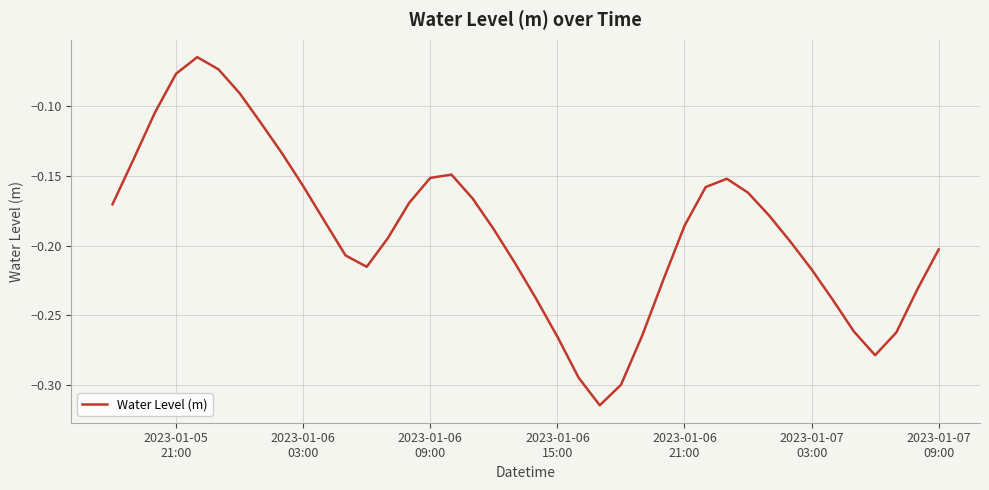

What is the minimum value shown in the chart?

-0.3